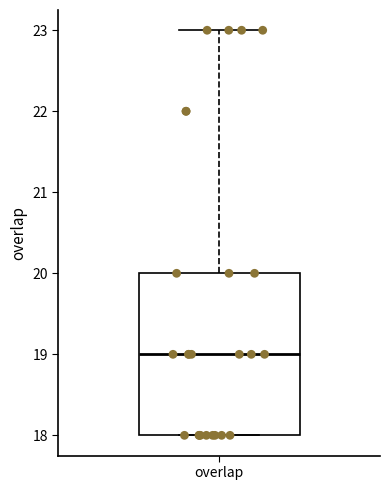

Where does the upper whisker of the box for overlap end on the y-axis? The values are not printed on the chart, so give them approximately, as read against the axis.

23